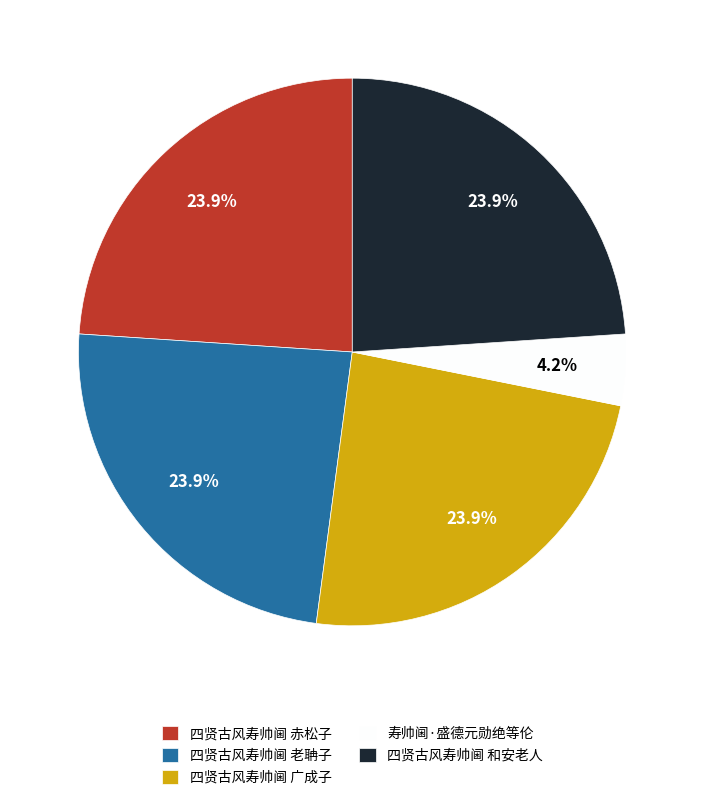

To the nearest percent, what portion does 四贤古风寿帅阃 赤松子 represent?

24%